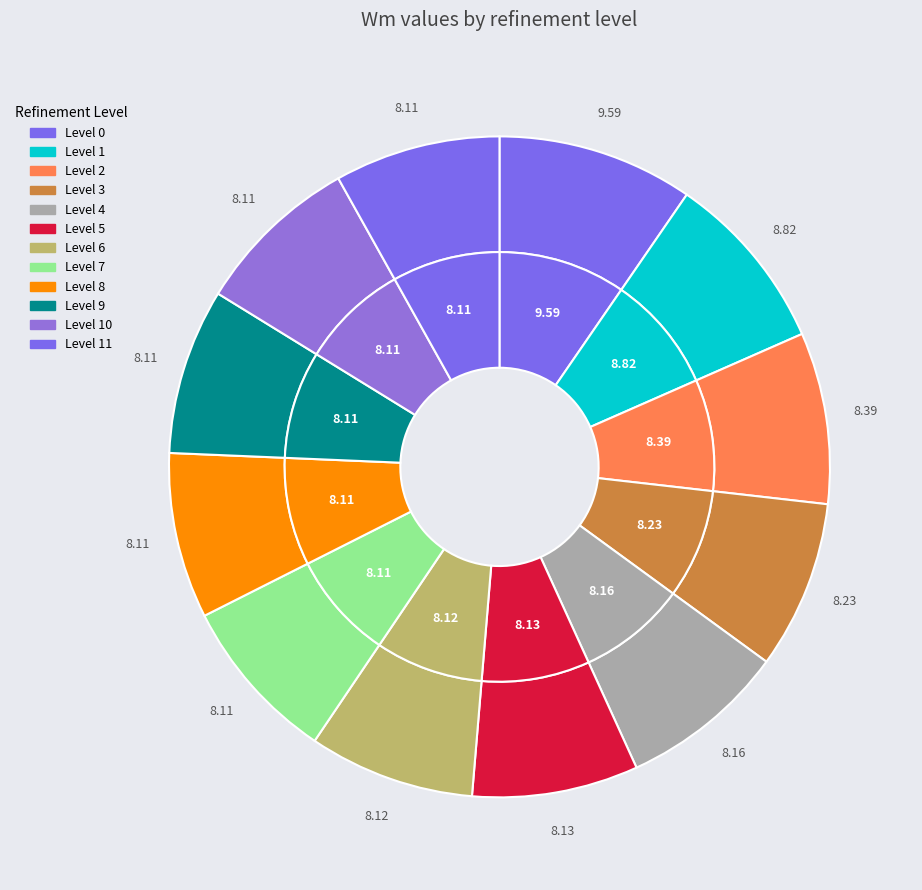

Which category has the smallest portion of the pie?

11